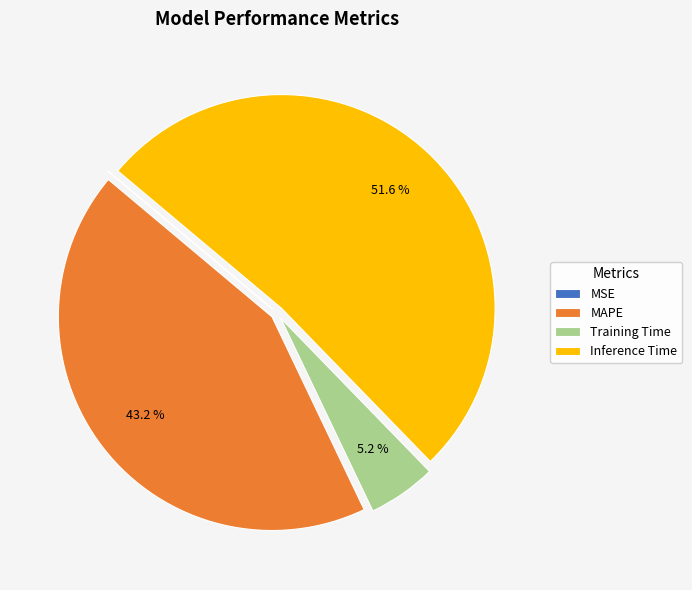

Does Inference Time account for over 50% of the chart?

Yes